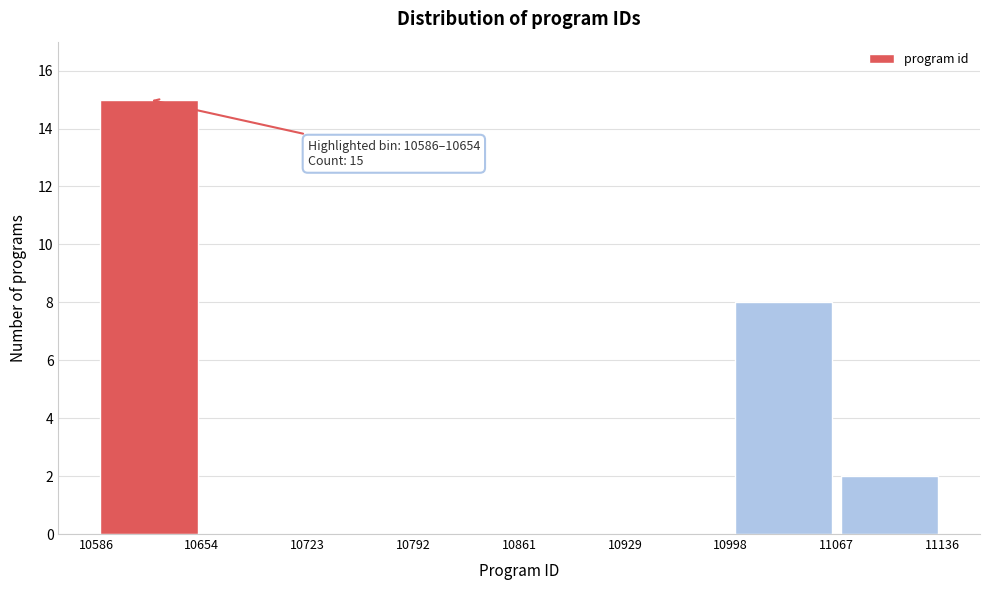

Which range on the x-axis has the tallest bar?

10586 to 10654